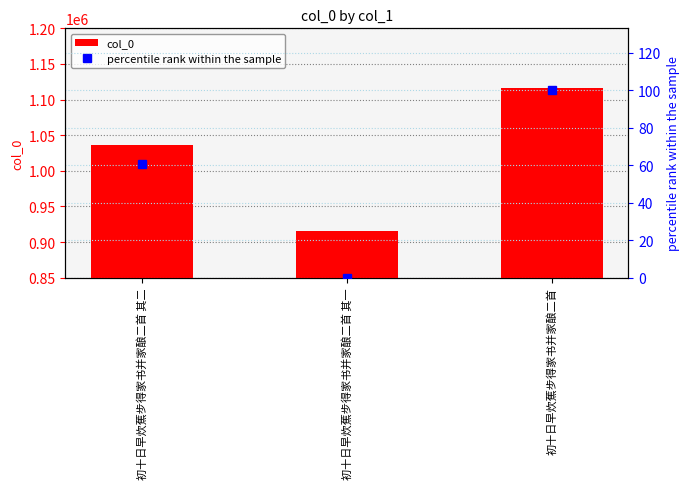

What is the average value of the percentile rank within the sample series?

53.6